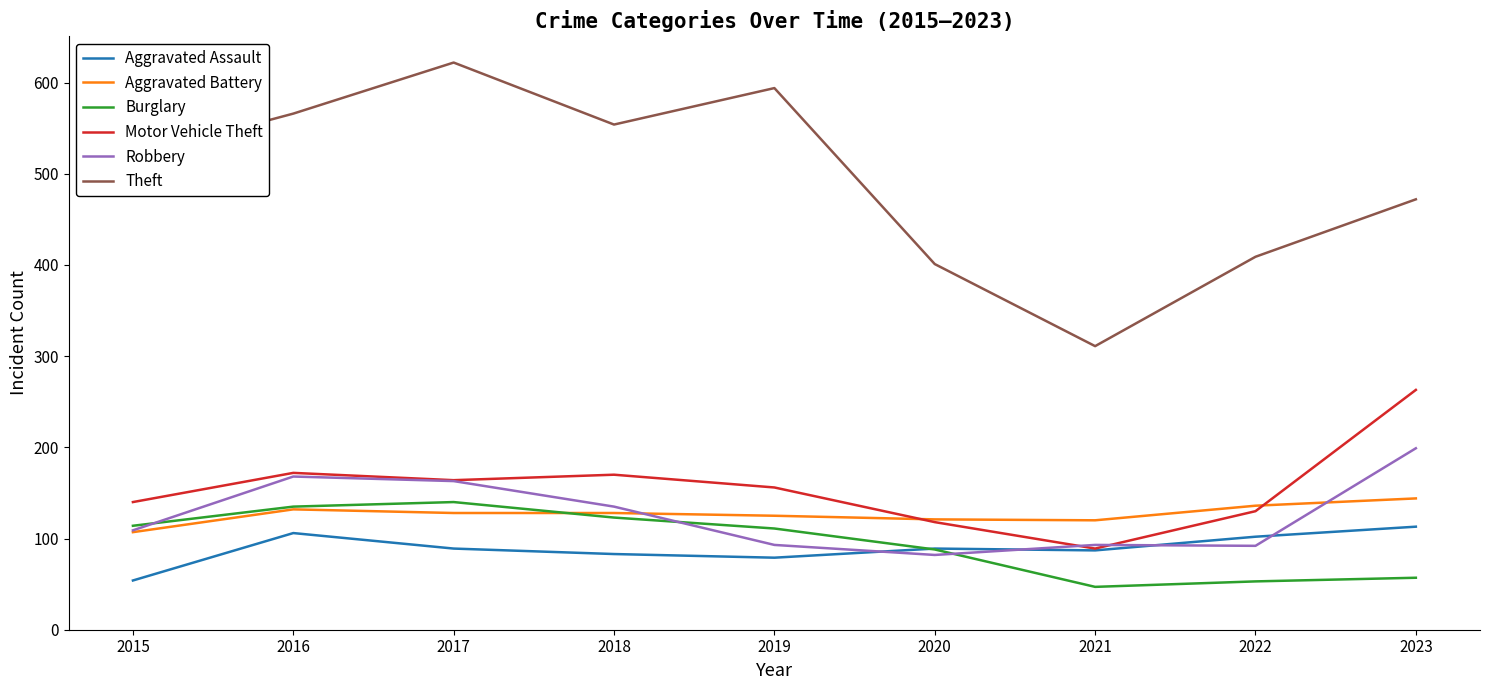

At which label is Theft closest to 466?

2023